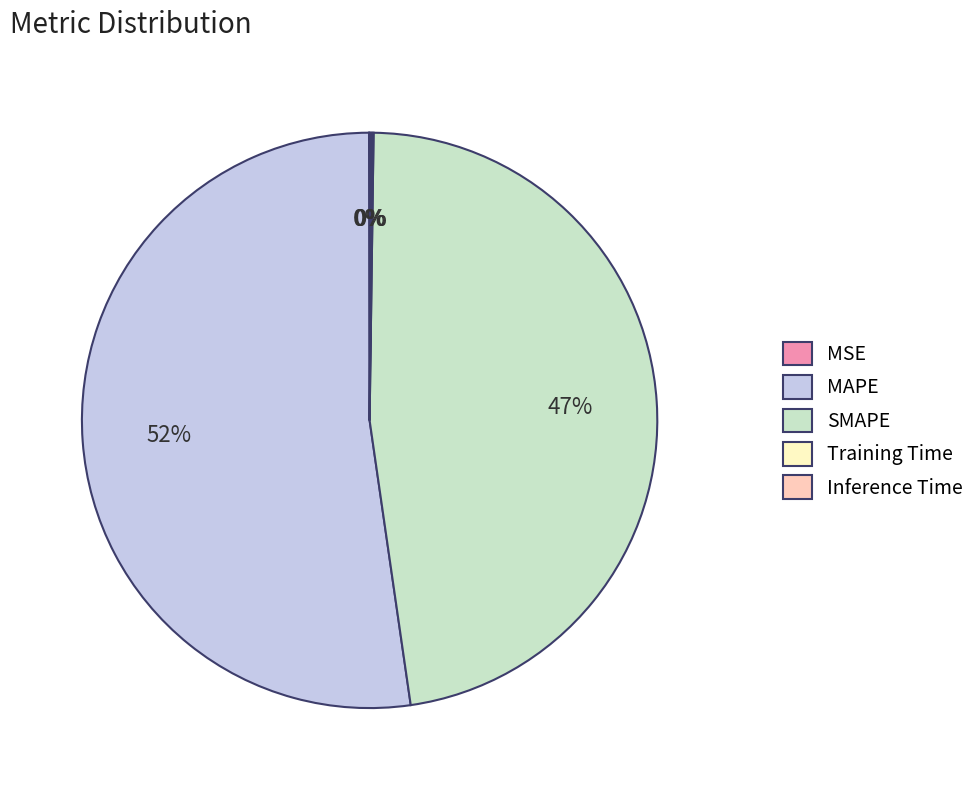

Is it true that SMAPE is 42% of the pie?

False